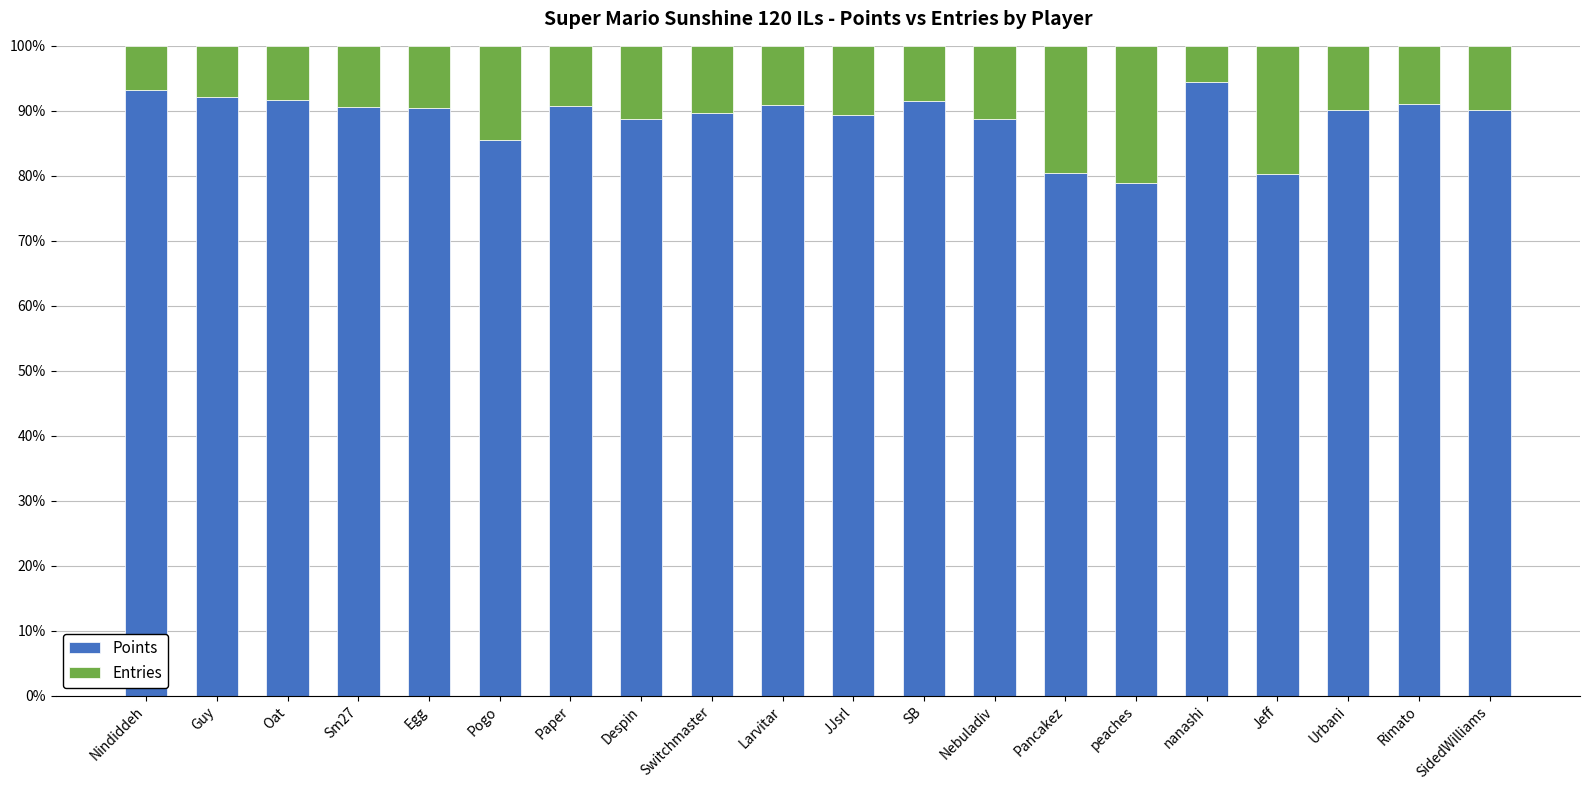

What are all the series names shown in the legend?

Points, Entries